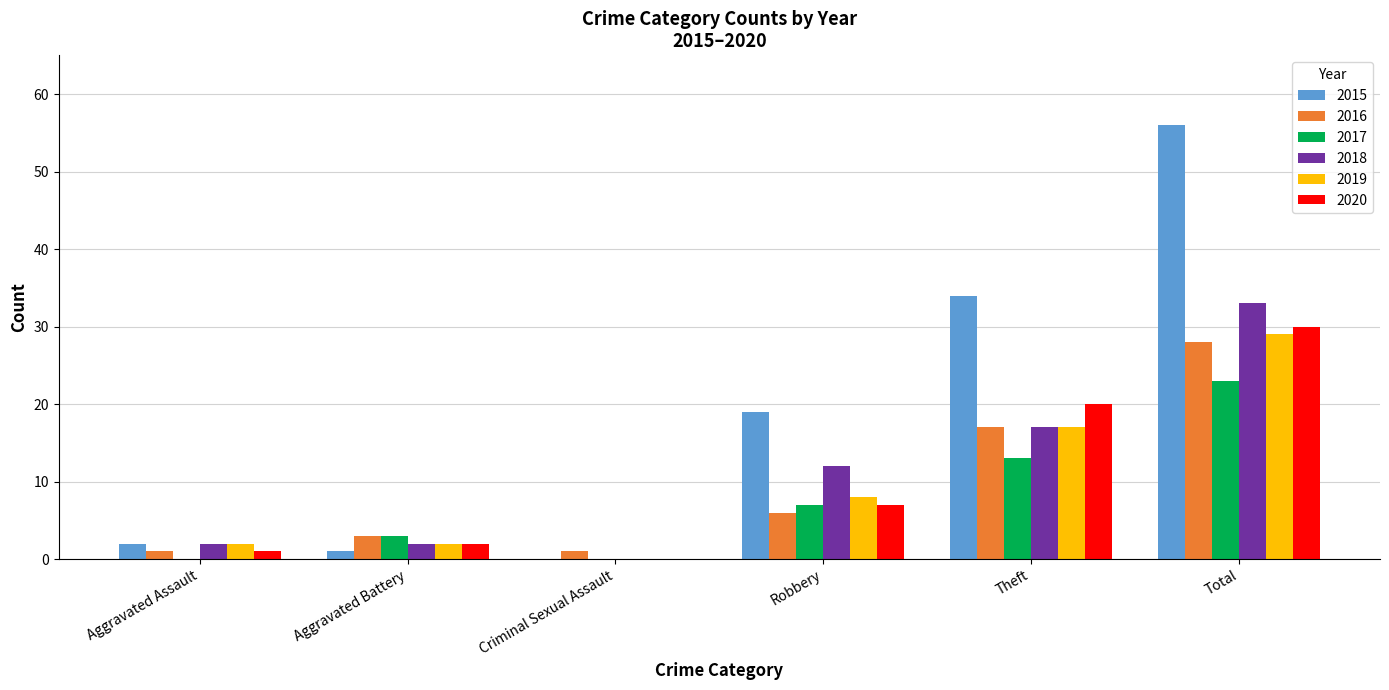

What is the greatest value displayed?

56